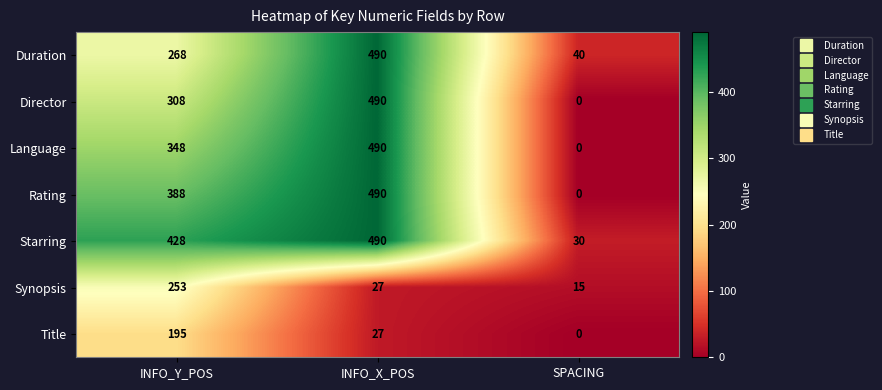

Which series has the largest total across all categories?

Starring